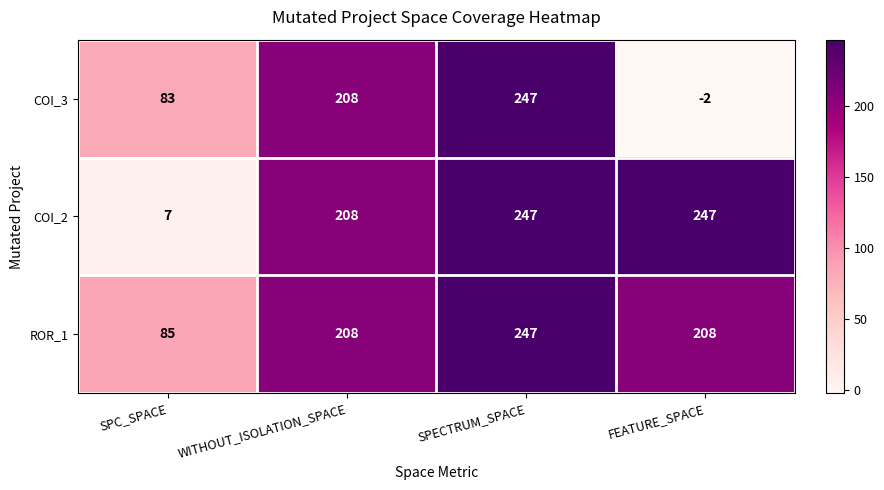

How many data points in ROR_1 are less than 208?

1